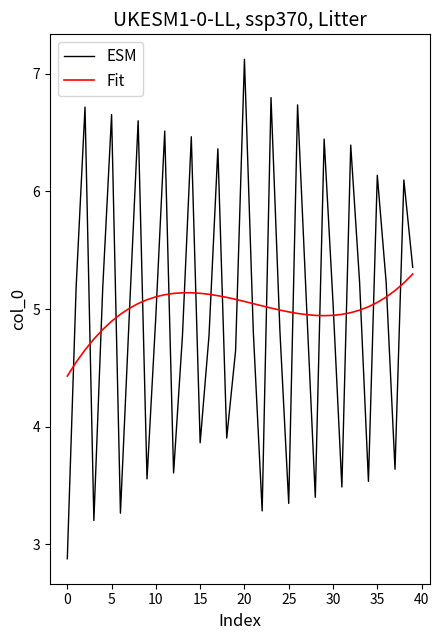

What is the maximum value shown in the chart?

7.1